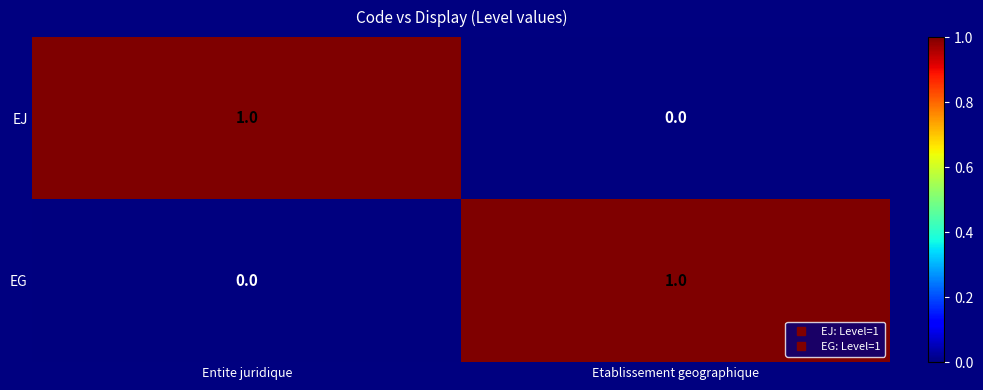

Where is EJ nearest to the value 0?

Etablissement geographique